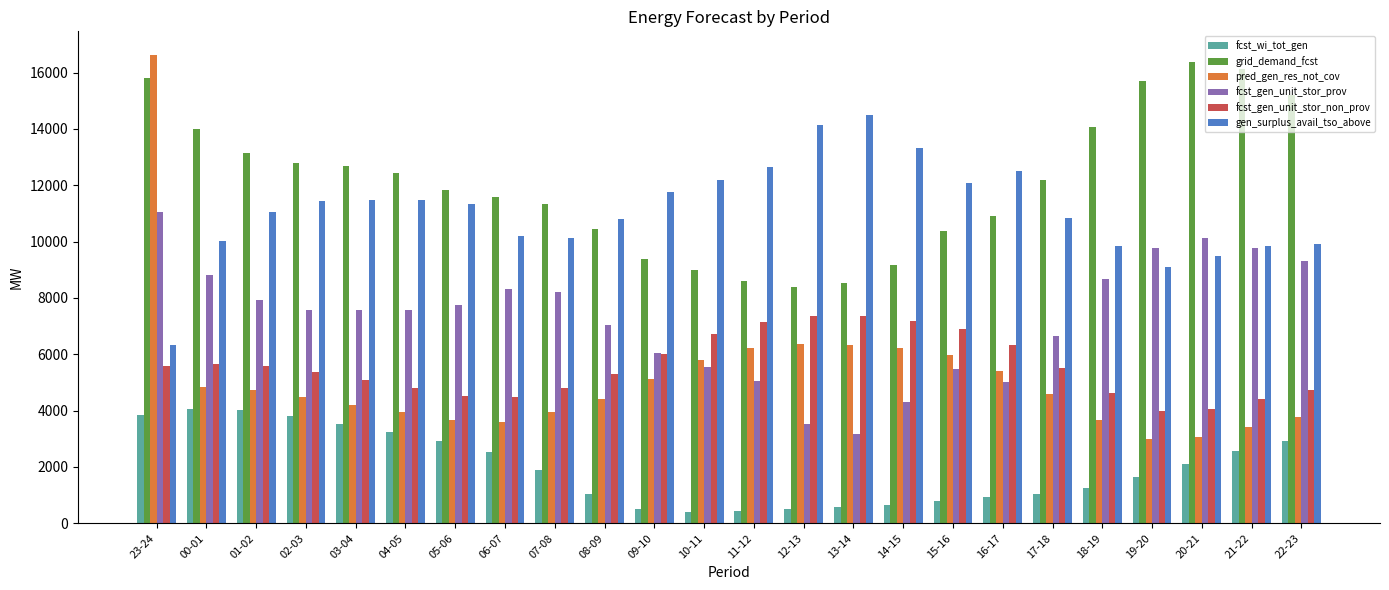

At which category is the sum across all series the highest?

23-24